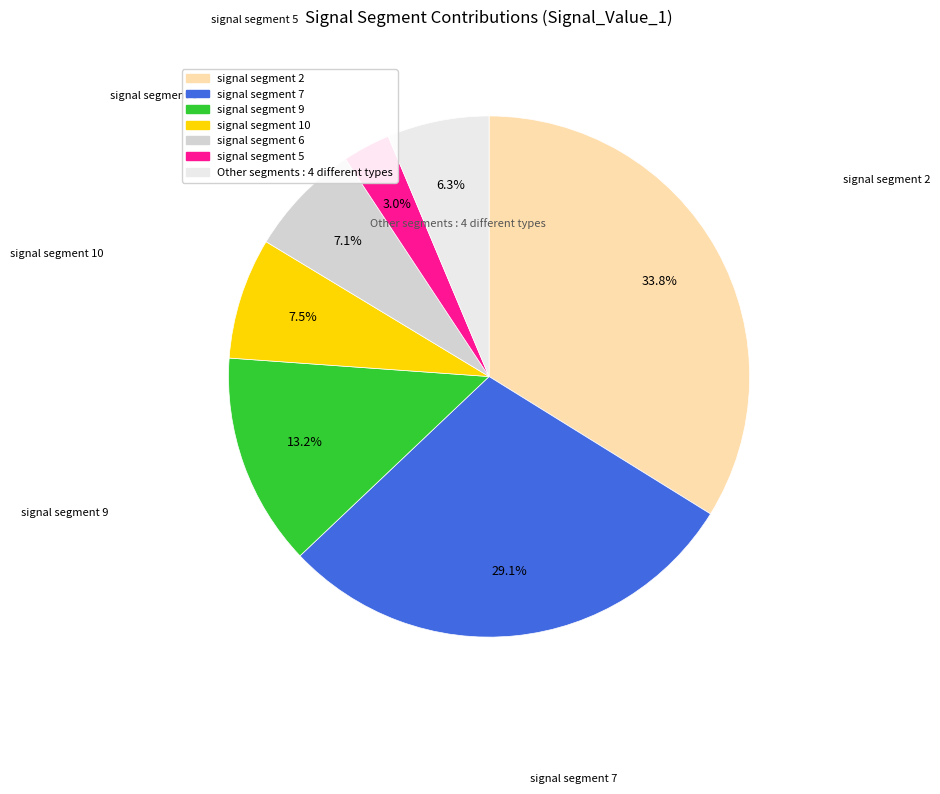

Does any single category account for the majority?

No